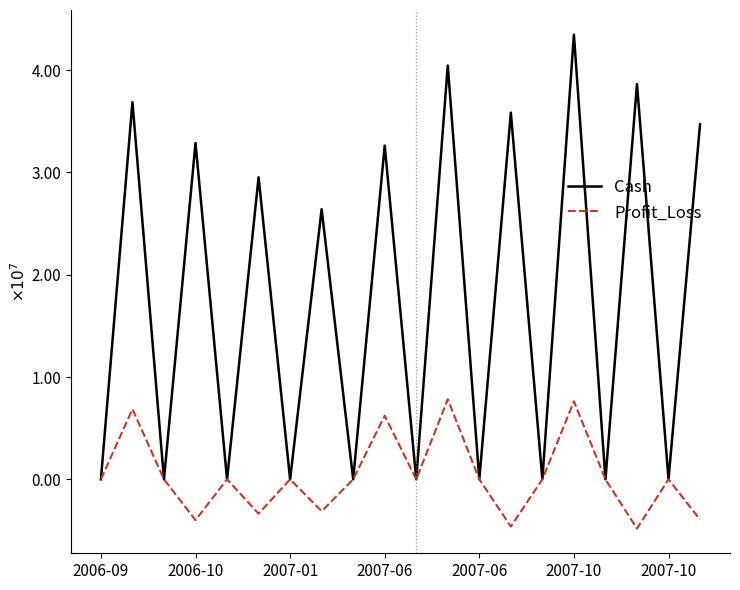

Which series has the largest range (max minus min)?

Cash